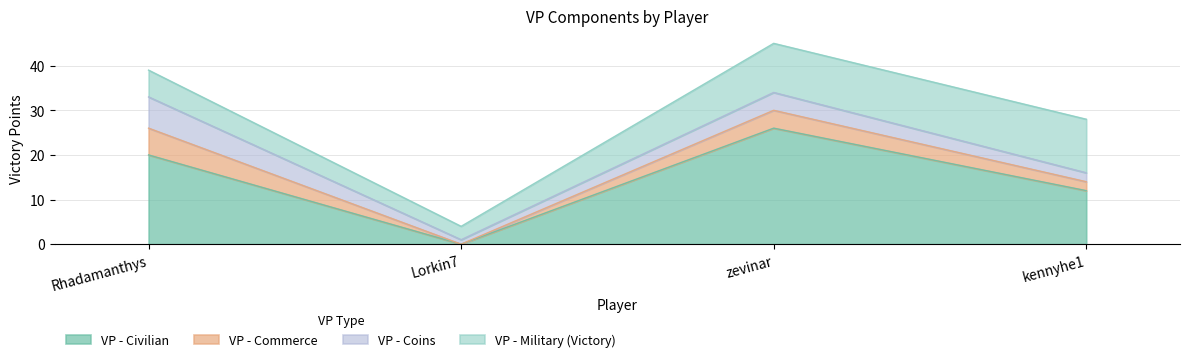

What is the value of the VP - Coins point at the 4th from the left?

2